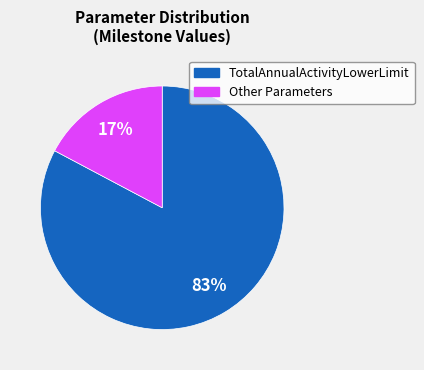

Is there a majority slice in this chart?

Yes